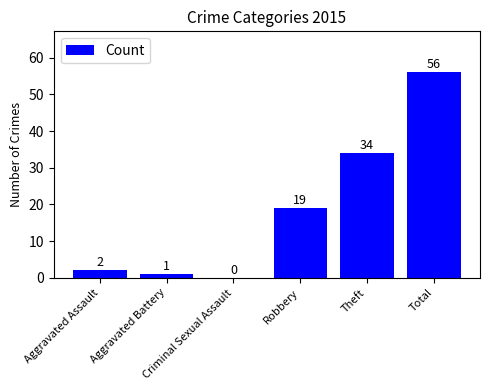

Which has a higher value, Aggravated Assault or Robbery?

Robbery